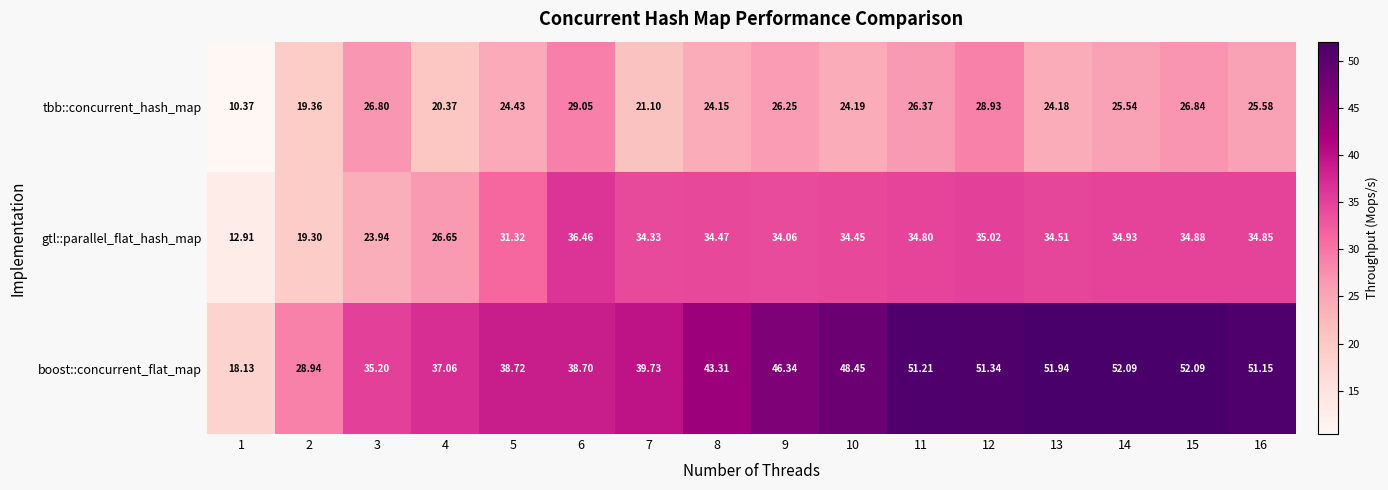

Is the value of boost::concurrent_flat_map at 3 greater than the value of gtl::parallel_flat_hash_map at 14?

Yes